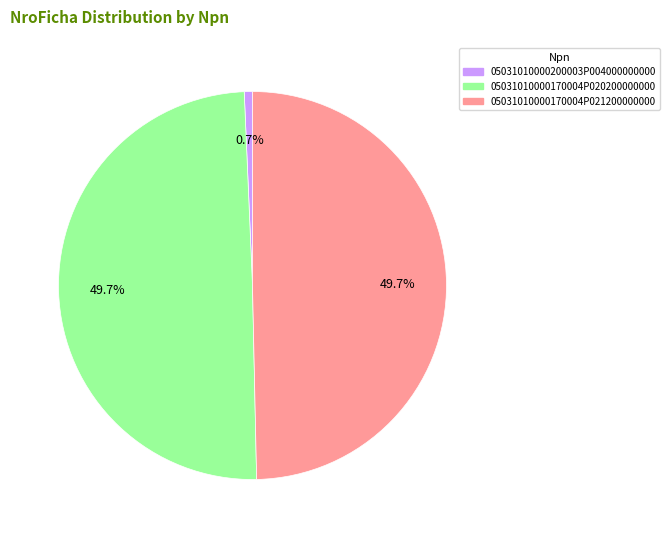

Between 05031010000170004P020200000000 and 05031010000200003P004000000000, which is larger?

05031010000170004P020200000000